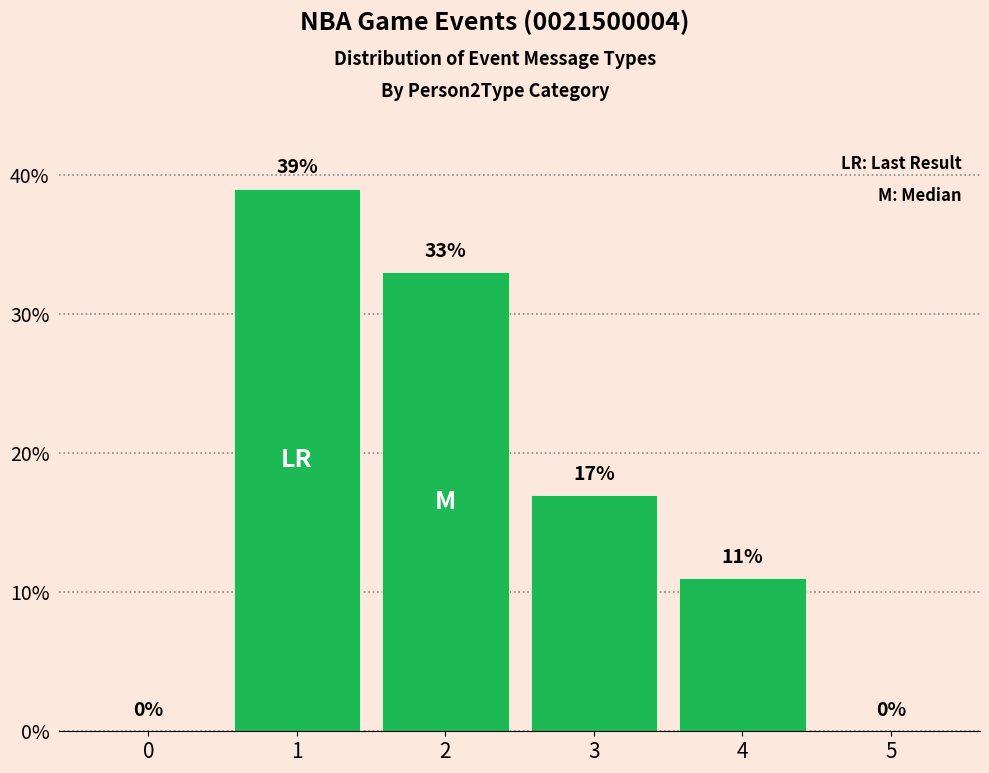

True or false: the data shows 0 at 0.

True